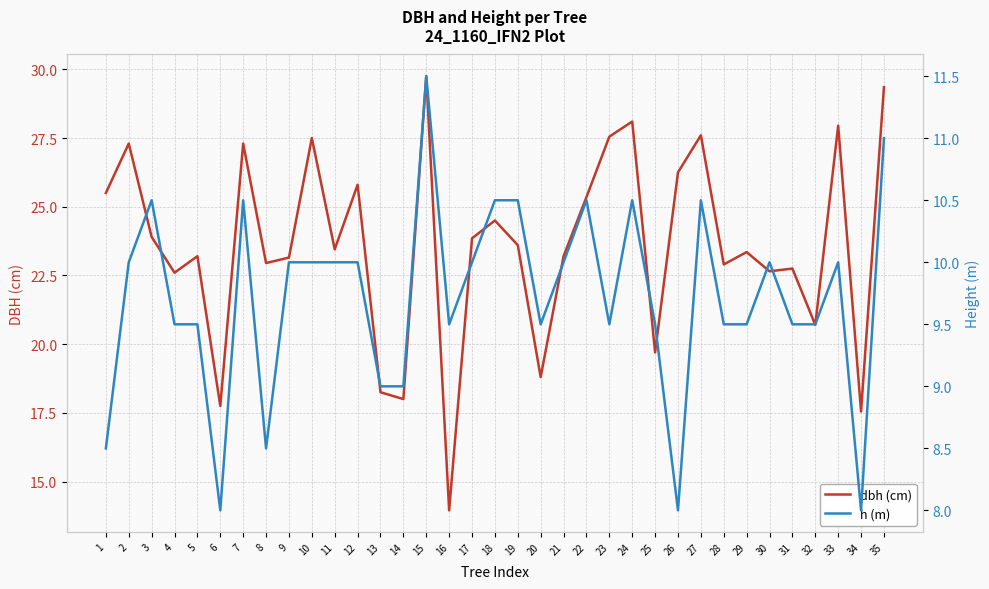

What is the sum of the h (m) values at 17 and 29?

19.5